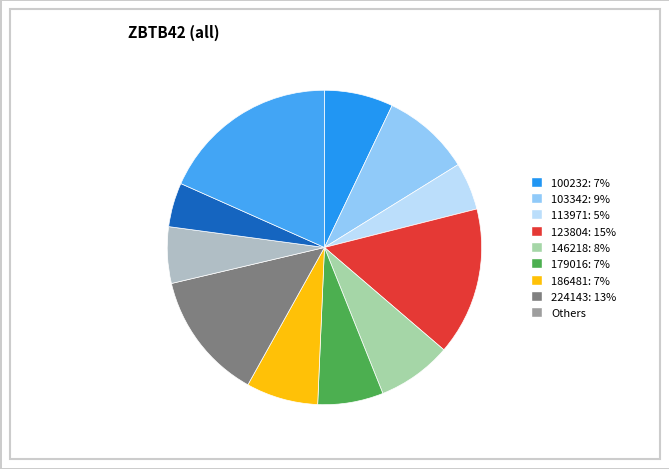

How many segments does this pie chart have?

11